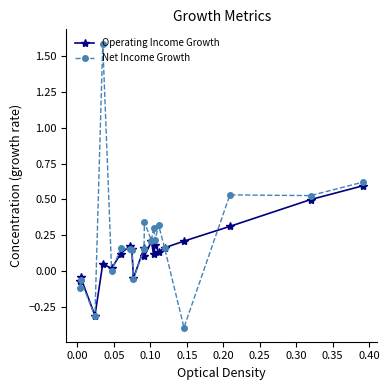

Which series has the widest spread of values?

Net Income Growth